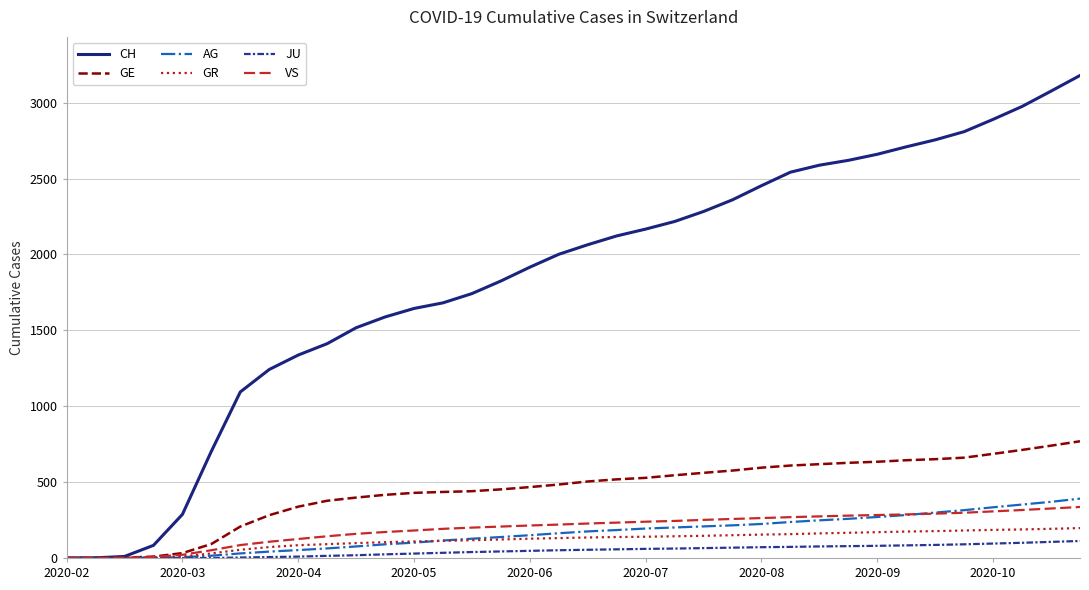

What is the maximum value for GR?

197